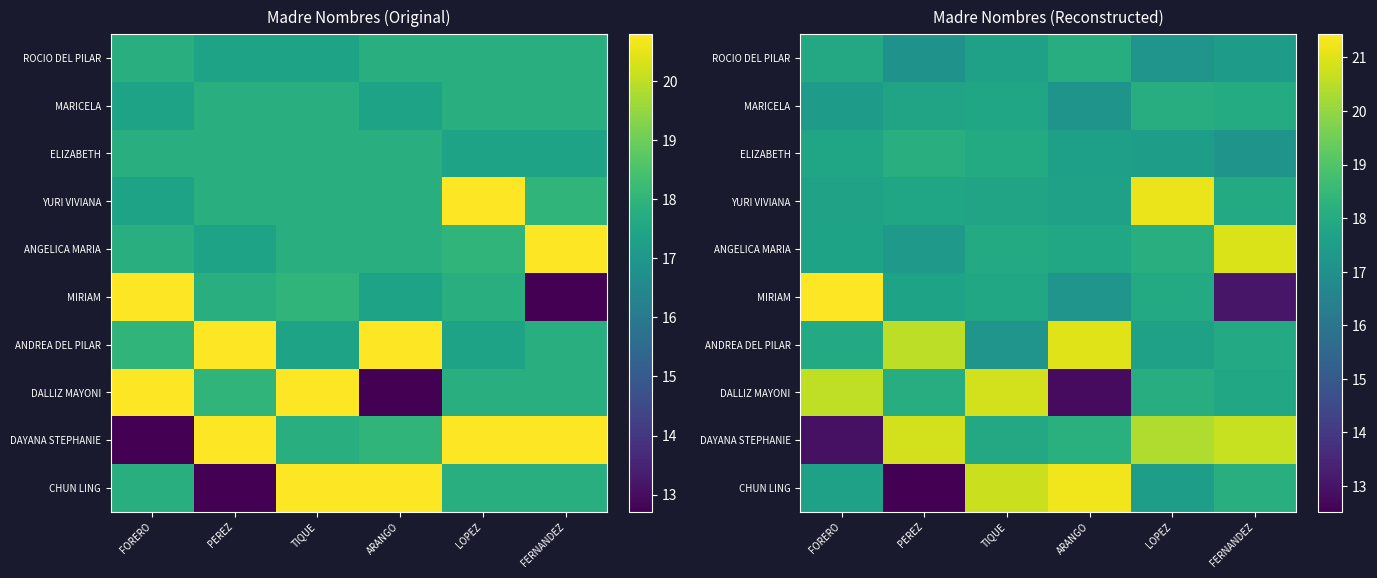

List the series in order of their peak value, highest first.

MIRIAM, CHUN LING, YURI VIVIANA, ANDREA DEL PILAR, ANGELICA MARIA, DALLIZ MAYONI, DAYANA STEPHANIE, ELIZABETH, MARICELA, ROCIO DEL PILAR